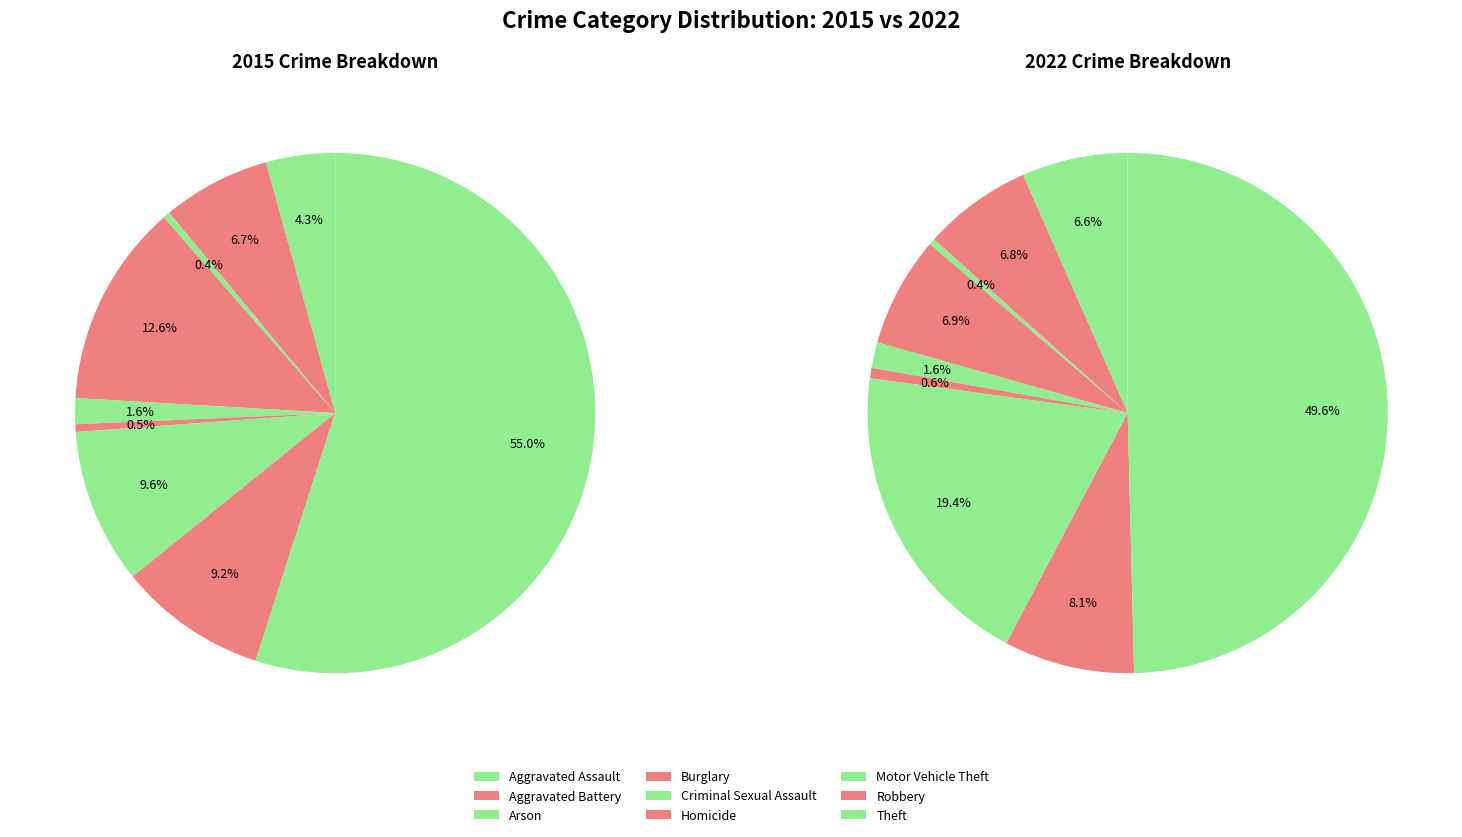

How many segments does this pie chart have?

9